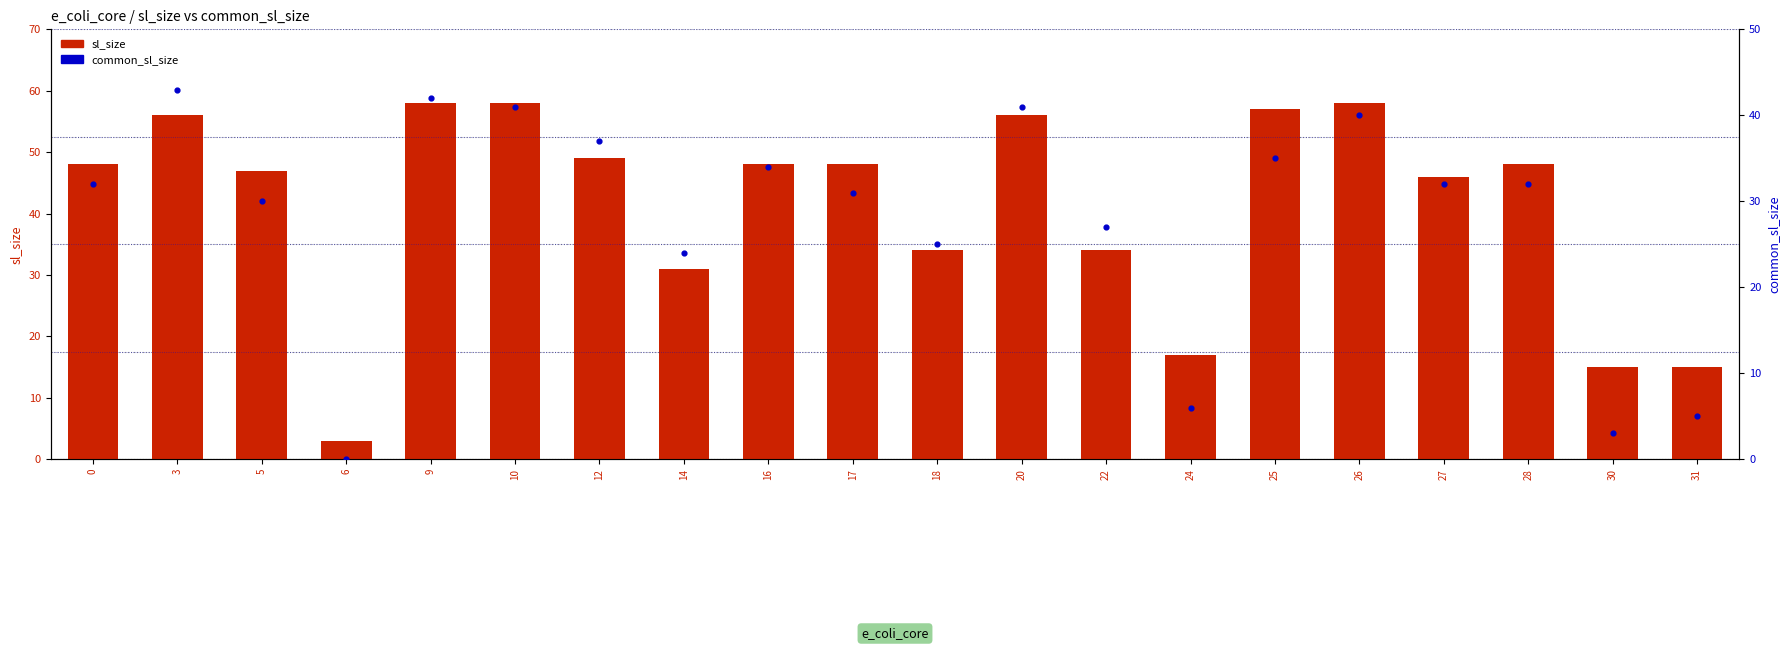

Which series contains the highest Y value?

sl_size